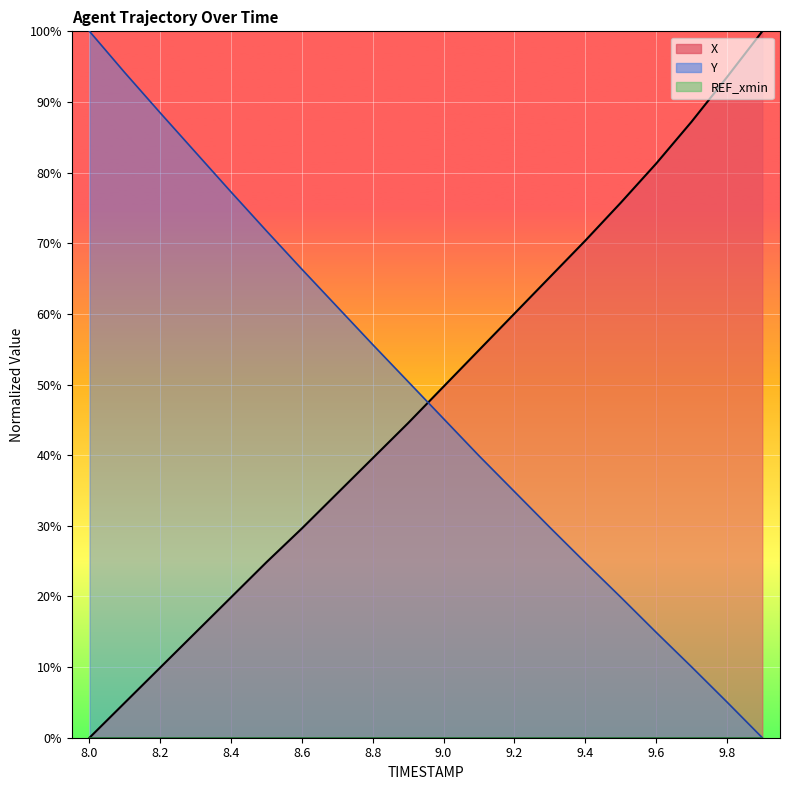

After their last crossing, which series has the higher values: X or Y?

X